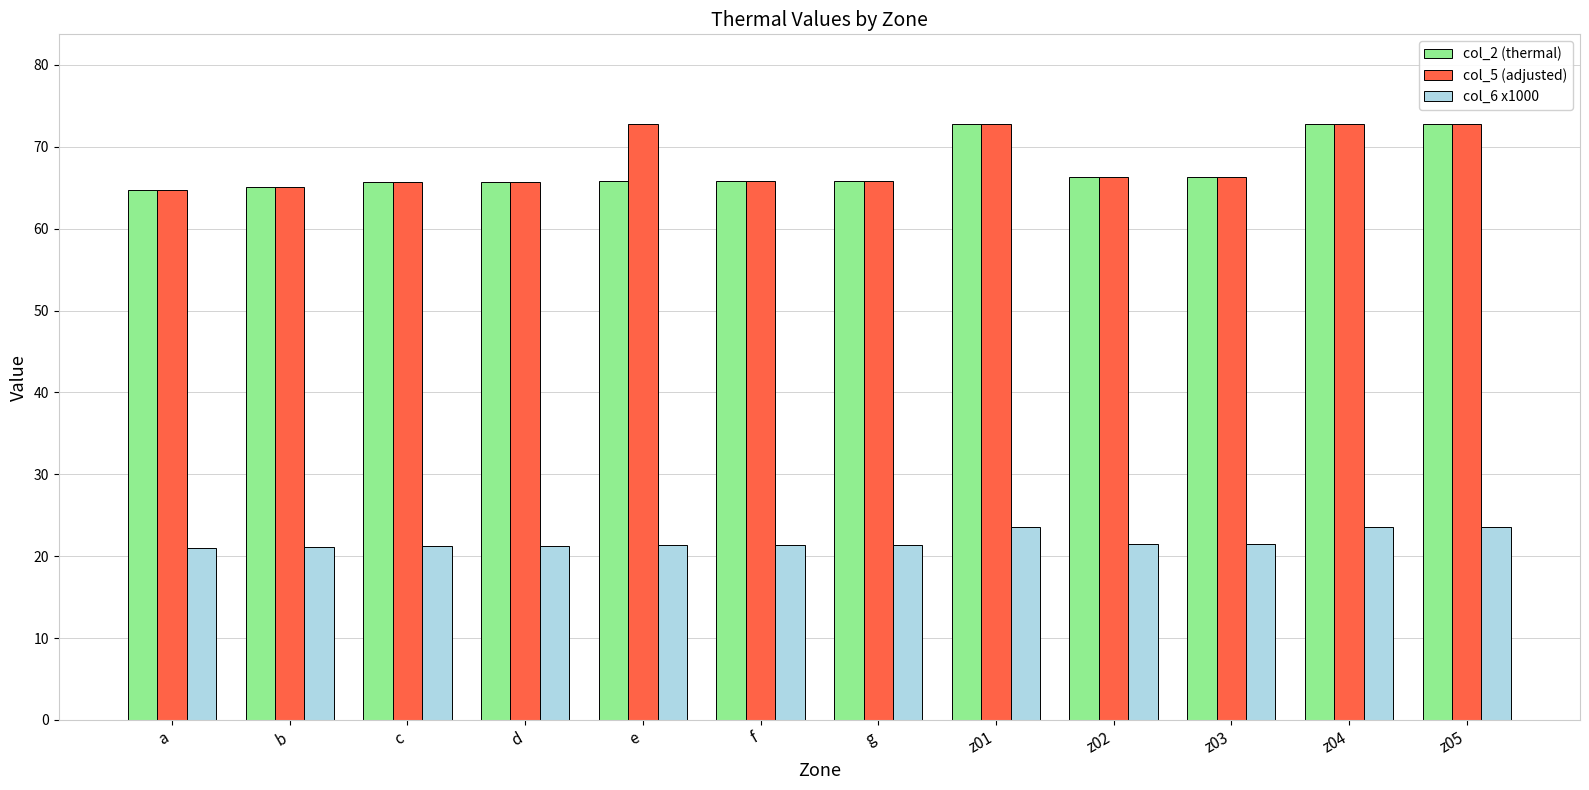

What is the minimum value shown in the chart?

21.0